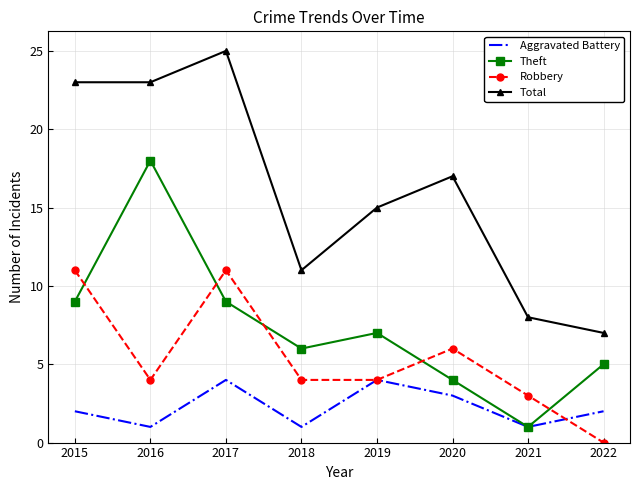

What is the sum of the Theft values at 2015 and 2016?

27